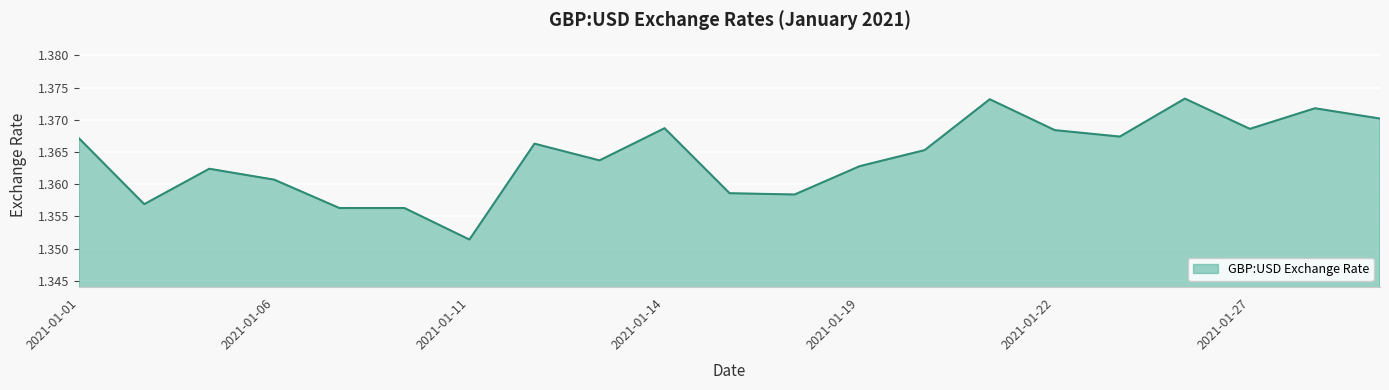

How many lines are shown in the chart?

1